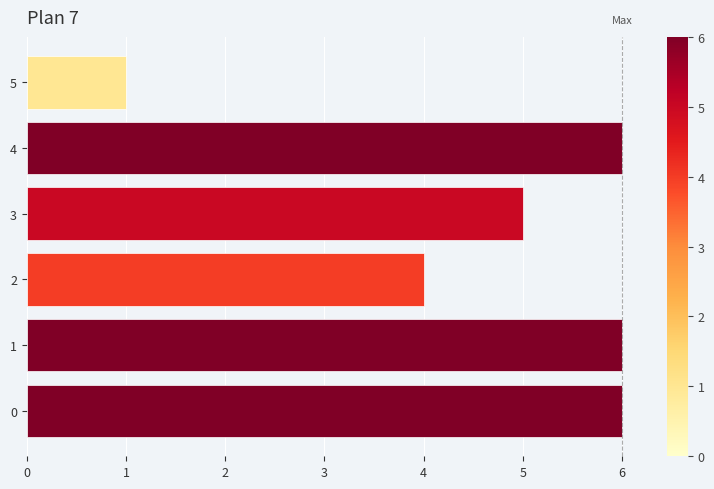

The chart shows a value of 6 at 1. True or false?

True